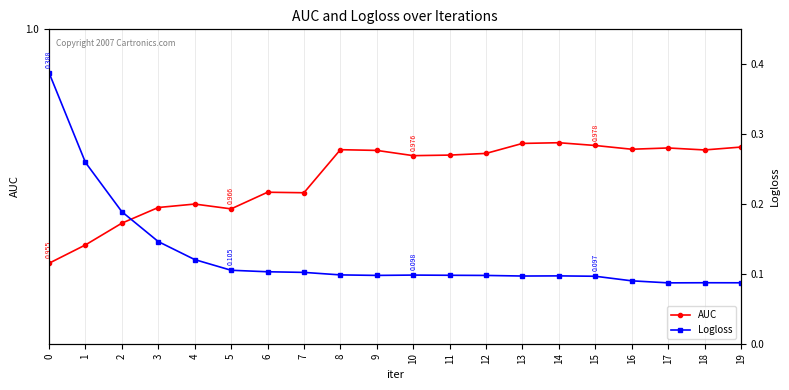

True or false: Logloss has more than 2 points higher than both neighbors.

True